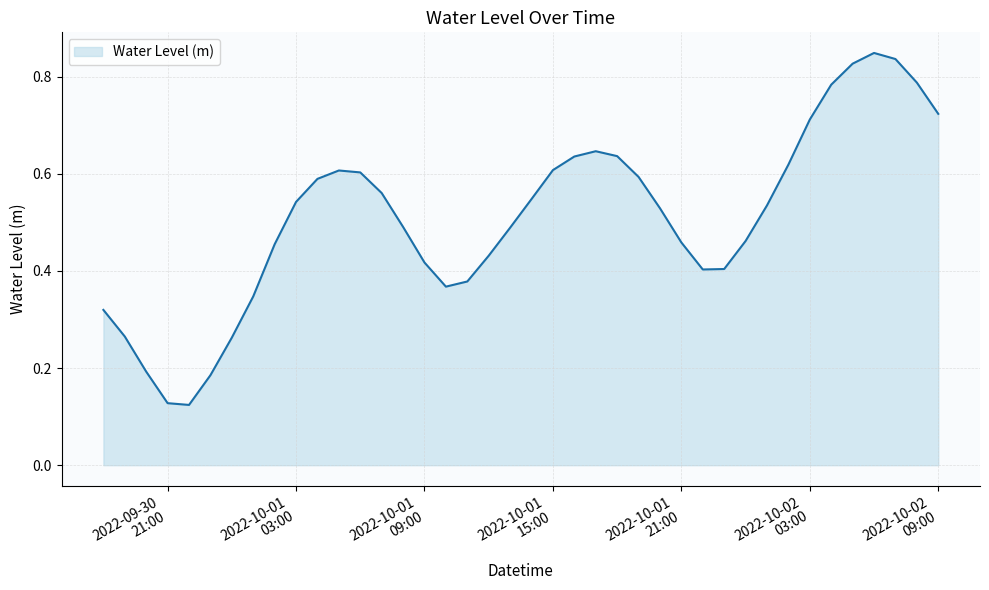

Rank the categories by value from lowest to highest.

2022-09-30 22:00:00, 2022-09-30 21:00:00, 2022-09-30 23:00:00, 2022-09-30 20:00:00, 2022-10-01 00:00:00, 2022-09-30 19:00:00, 2022-09-30 18:00:00, 2022-10-01 01:00:00, 2022-10-01 10:00:00, 2022-10-01 11:00:00, 2022-10-01 22:00:00, 2022-10-01 23:00:00, 2022-10-01 09:00:00, 2022-10-01 12:00:00, 2022-10-01 02:00:00, 2022-10-01 21:00:00, 2022-10-02 00:00:00, 2022-10-01 13:00:00, 2022-10-01 08:00:00, 2022-10-01 20:00:00, 2022-10-02 01:00:00, 2022-10-01 03:00:00, 2022-10-01 14:00:00, 2022-10-01 07:00:00, 2022-10-01 04:00:00, 2022-10-01 19:00:00, 2022-10-01 06:00:00, 2022-10-01 05:00:00, 2022-10-01 15:00:00, 2022-10-02 02:00:00, 2022-10-01 16:00:00, 2022-10-01 18:00:00, 2022-10-01 17:00:00, 2022-10-02 03:00:00, 2022-10-02 09:00:00, 2022-10-02 04:00:00, 2022-10-02 08:00:00, 2022-10-02 05:00:00, 2022-10-02 07:00:00, 2022-10-02 06:00:00